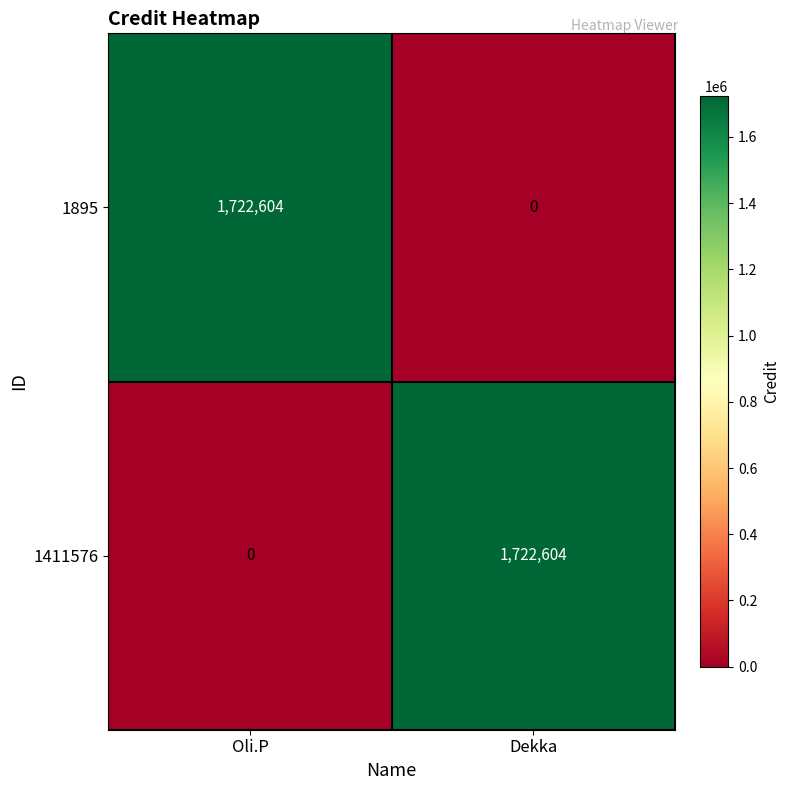

Rank the series at Oli.P from highest to lowest value.

1895, 1411576